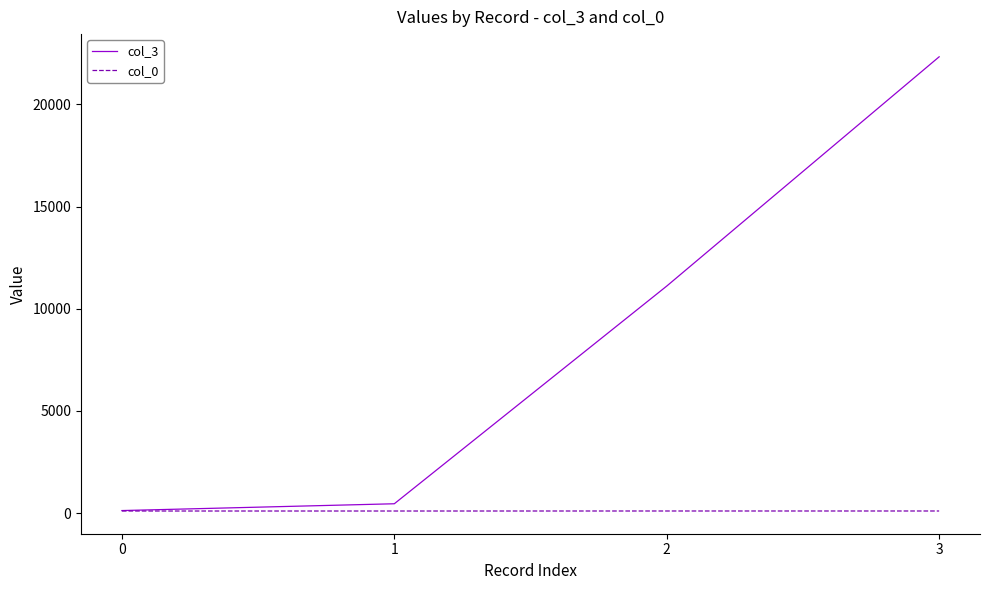

Count the number of data series in this chart.

2